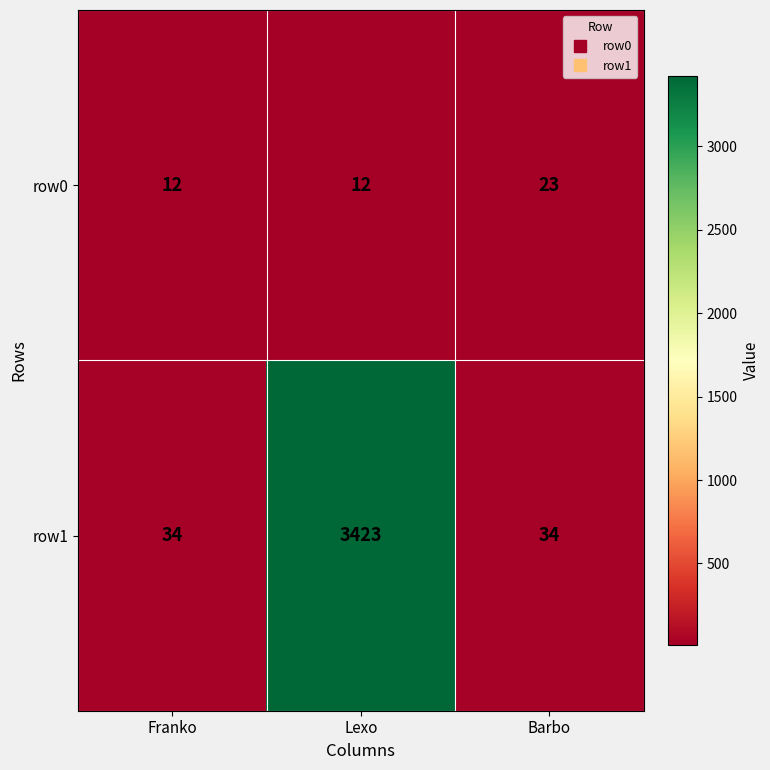

Rank the series by their maximum value, from lowest to highest.

row0, row1